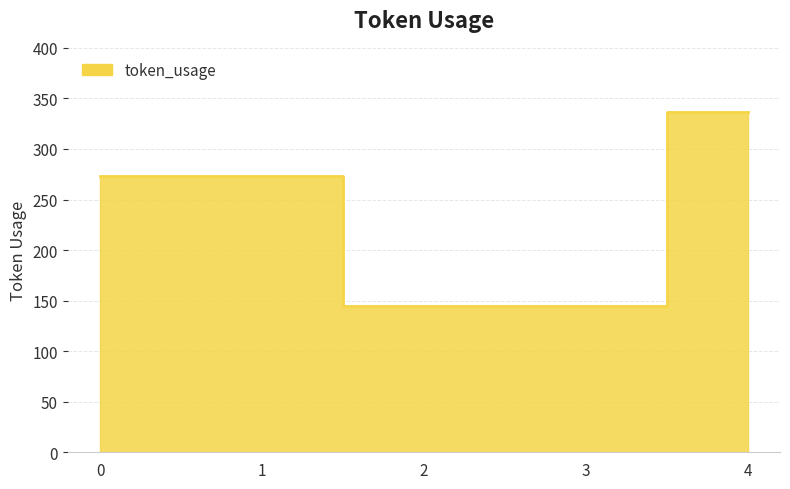

Where does the data first go above 273?

4